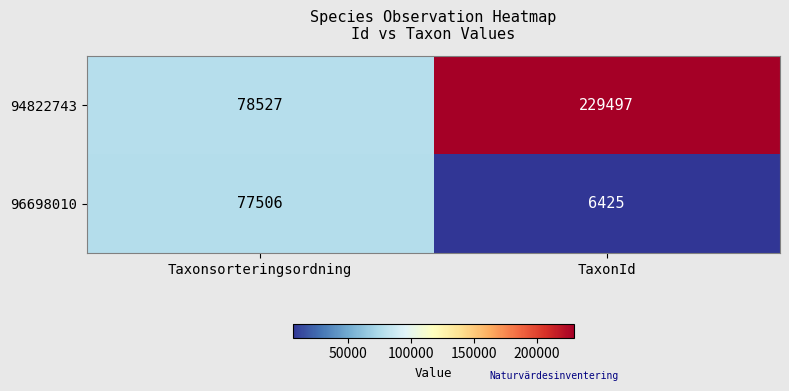

What is the difference between the maximum and minimum values in the 94822743 series?

150970